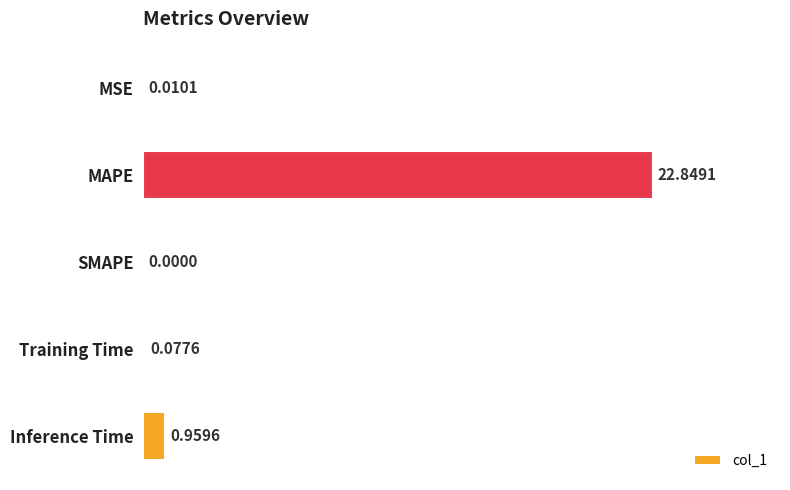

Which label corresponds to the largest value in the chart?

MAPE